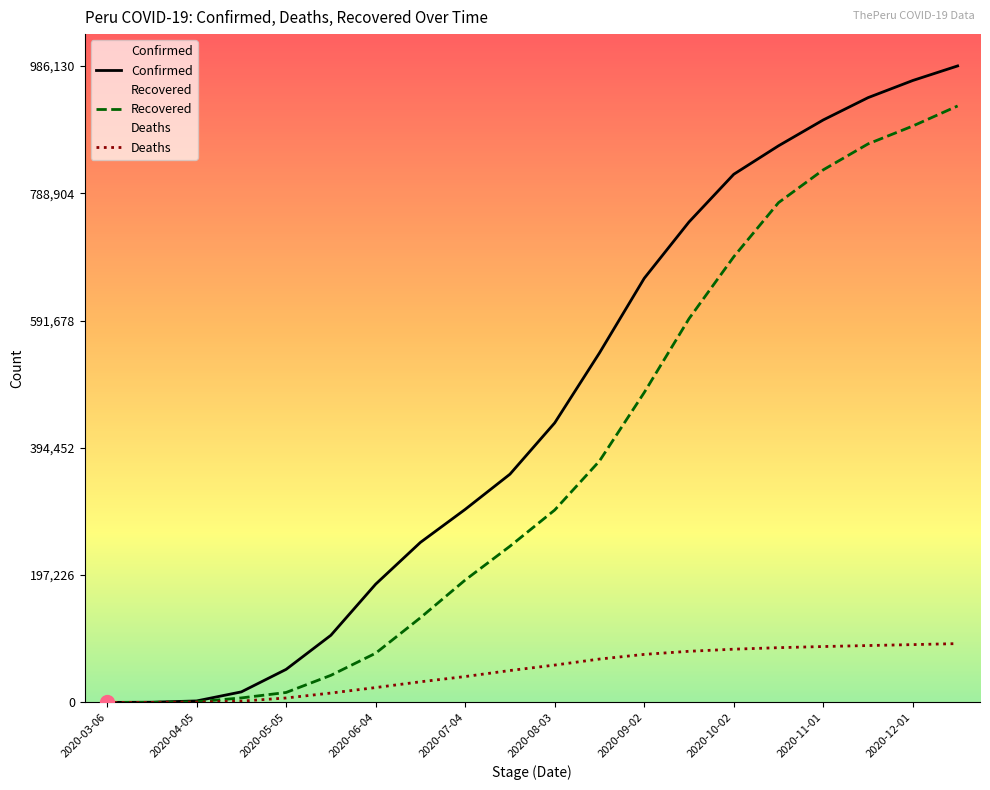

Between which two adjacent categories do Recovered and Deaths first intersect?

2020-03-21 and 2020-04-05